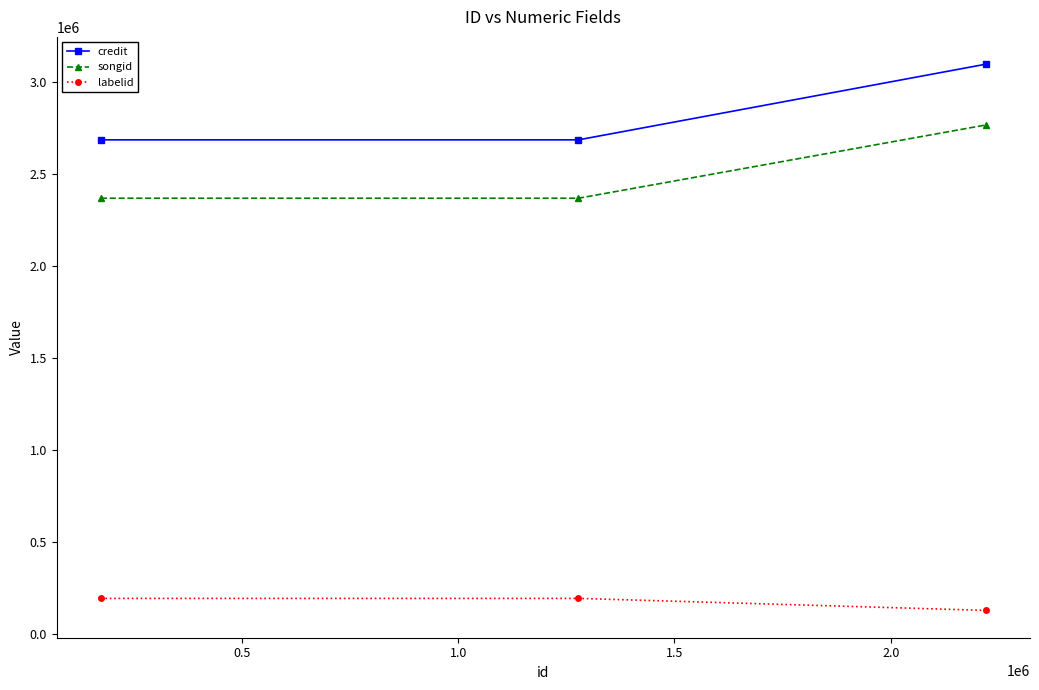

What are all the series names shown in the legend?

credit, songid, labelid